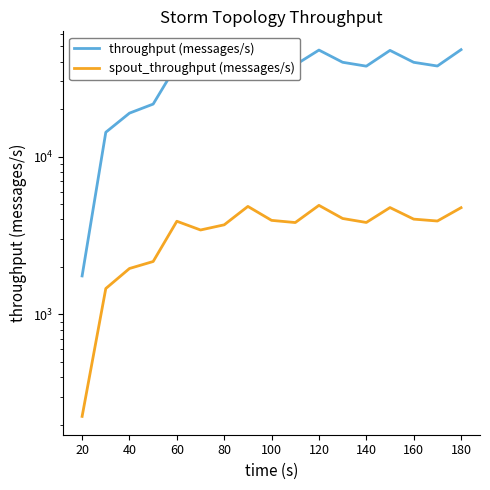

True or false: throughput (messages/s) and spout_throughput (messages/s) intersect in this chart.

False